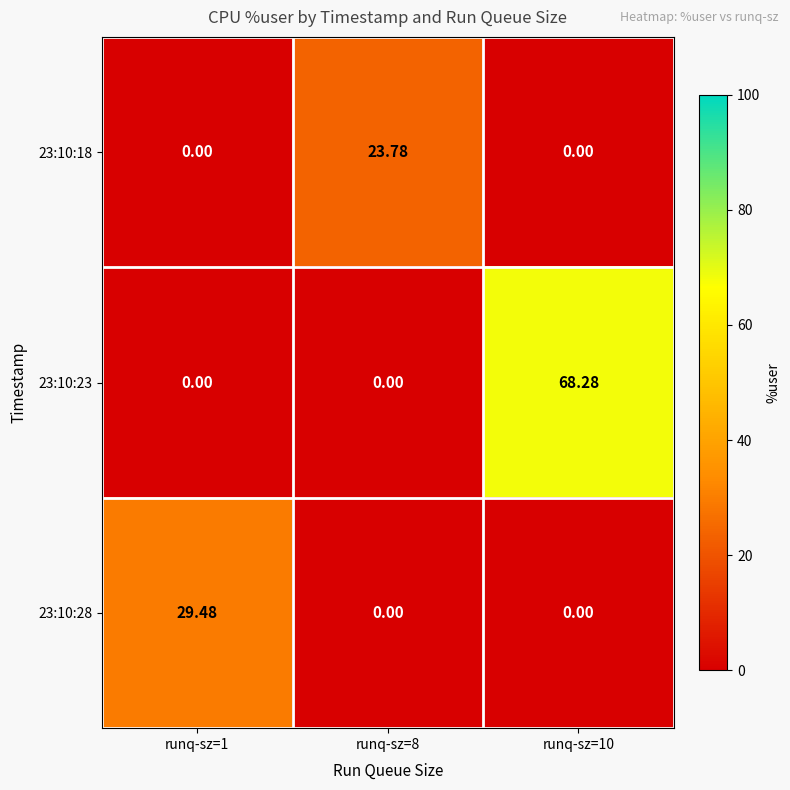

How many categories are shown in the chart?

3